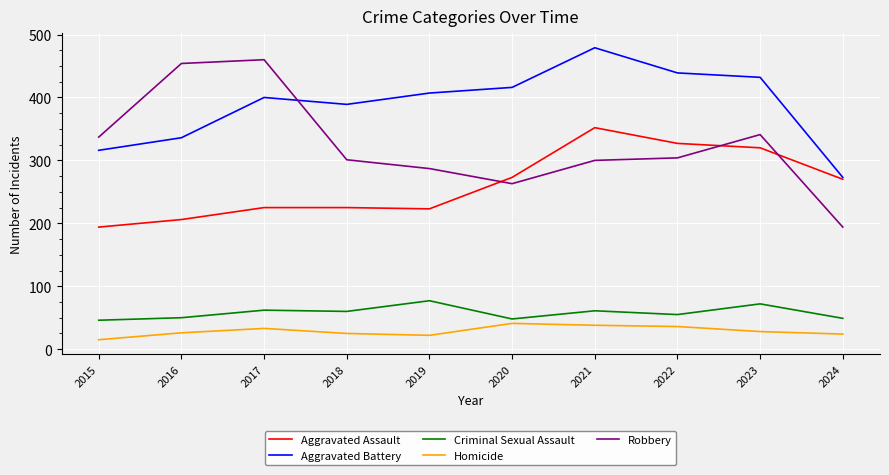

Which series has the largest total across all categories?

Aggravated Battery